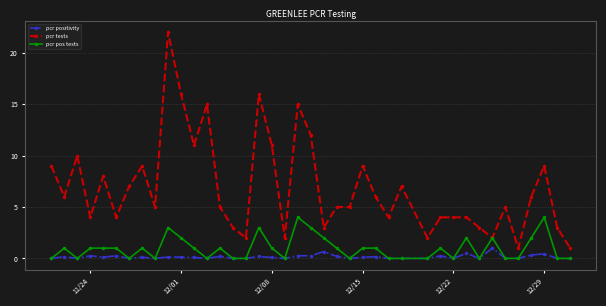

What are all the series names shown in the legend?

pcr positivity, pcr tests, pcr pos tests